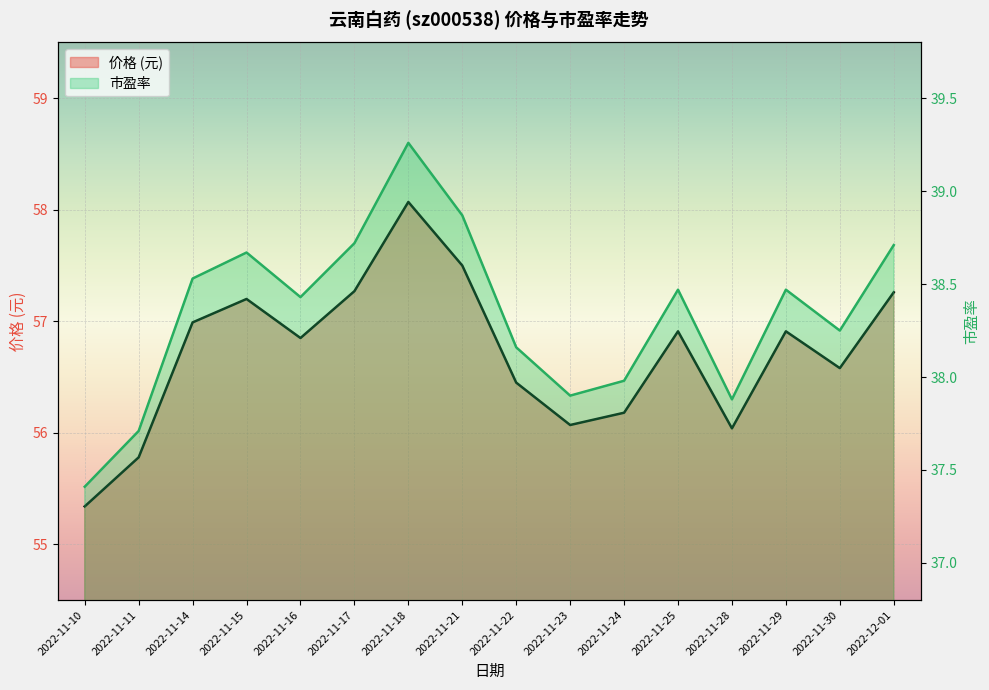

The value of 价格 at 2022-11-28 is 29.2. True or false?

False